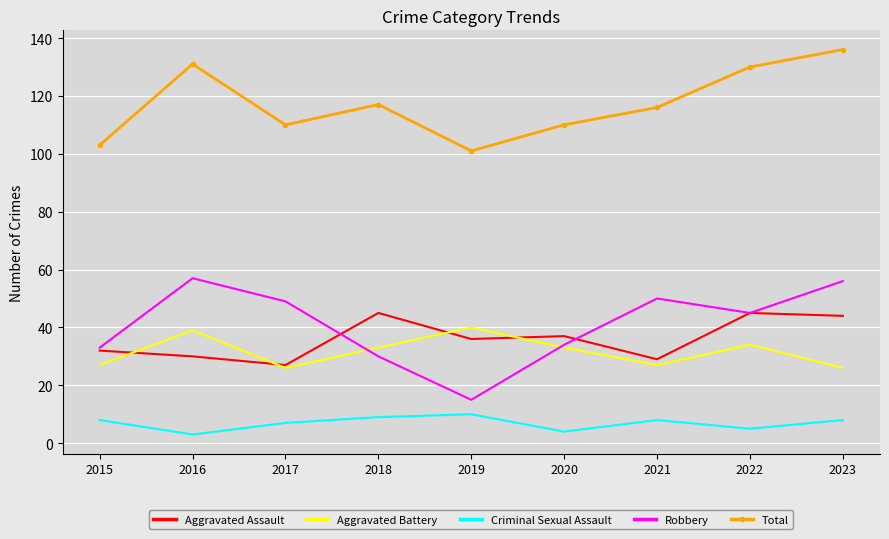

Which series has the largest total across all categories?

Total